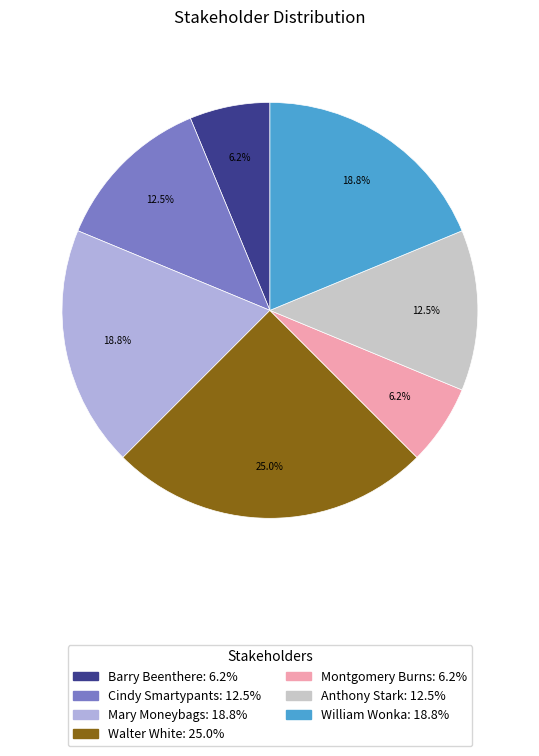

Which slice is the largest?

Walter White